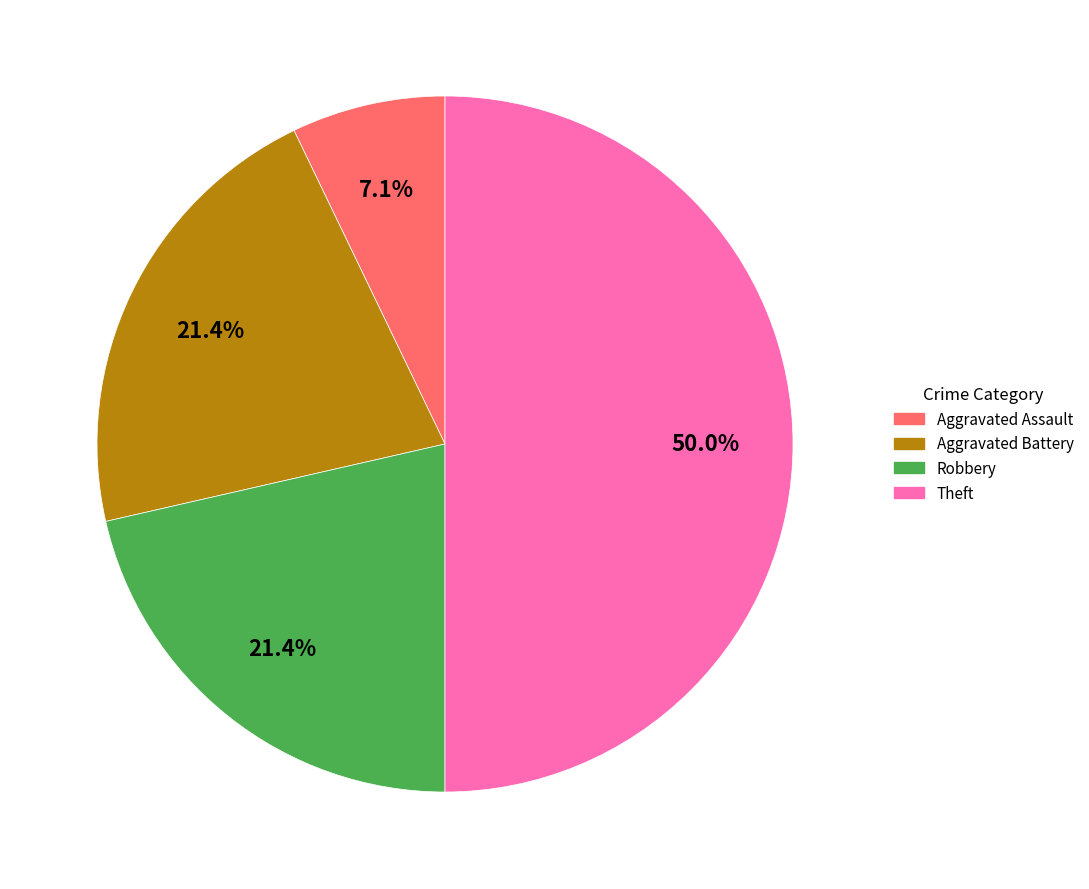

What percentage is NOT represented by Aggravated Battery?

78.6%